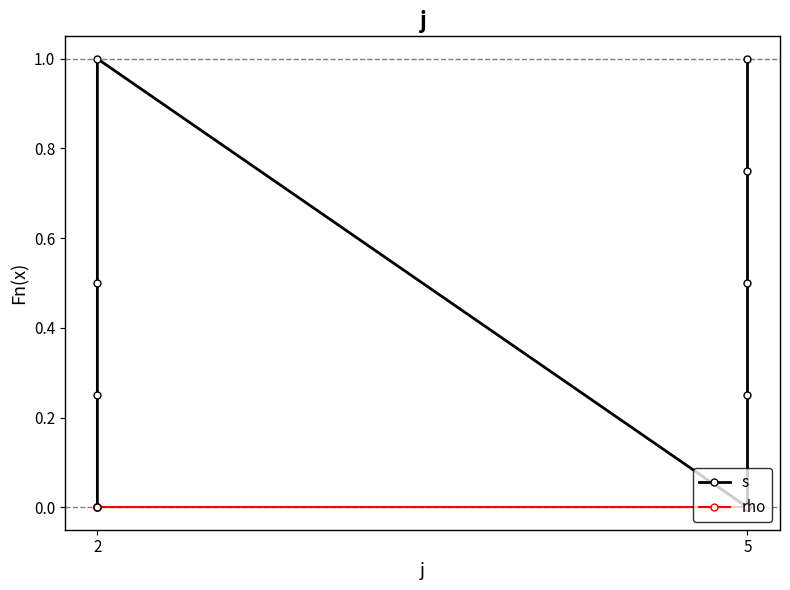

True or false: rho and s cross at least once.

False